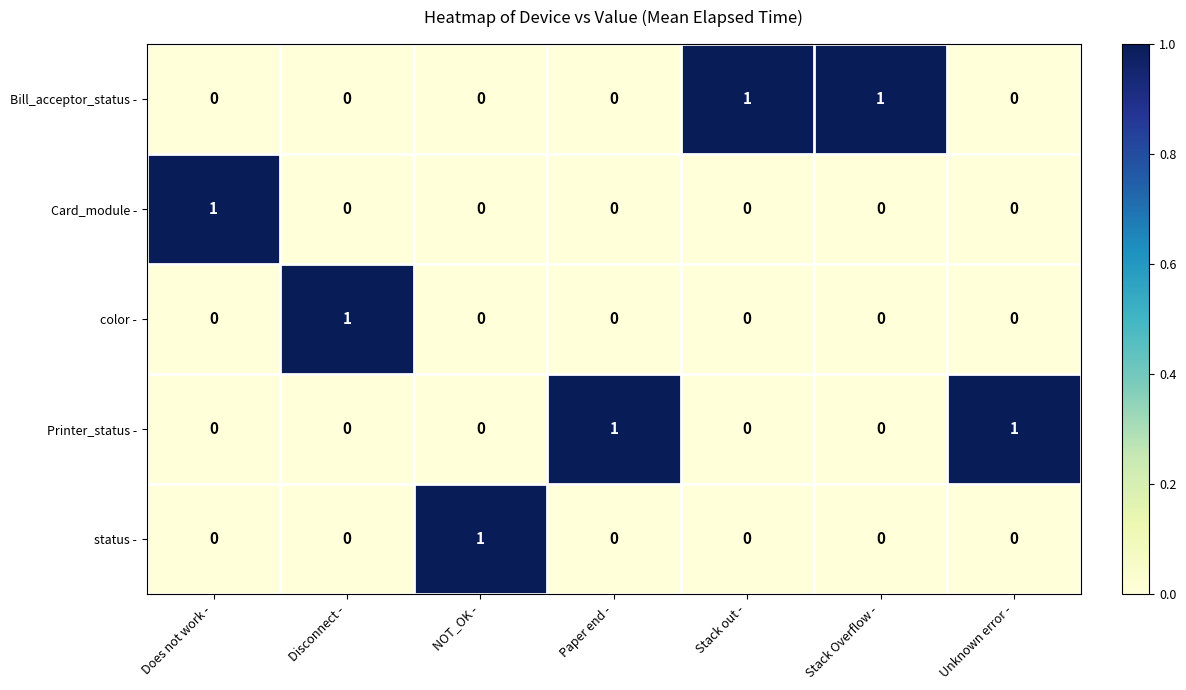

How many Printer_status - values are between 0 and 1?

7